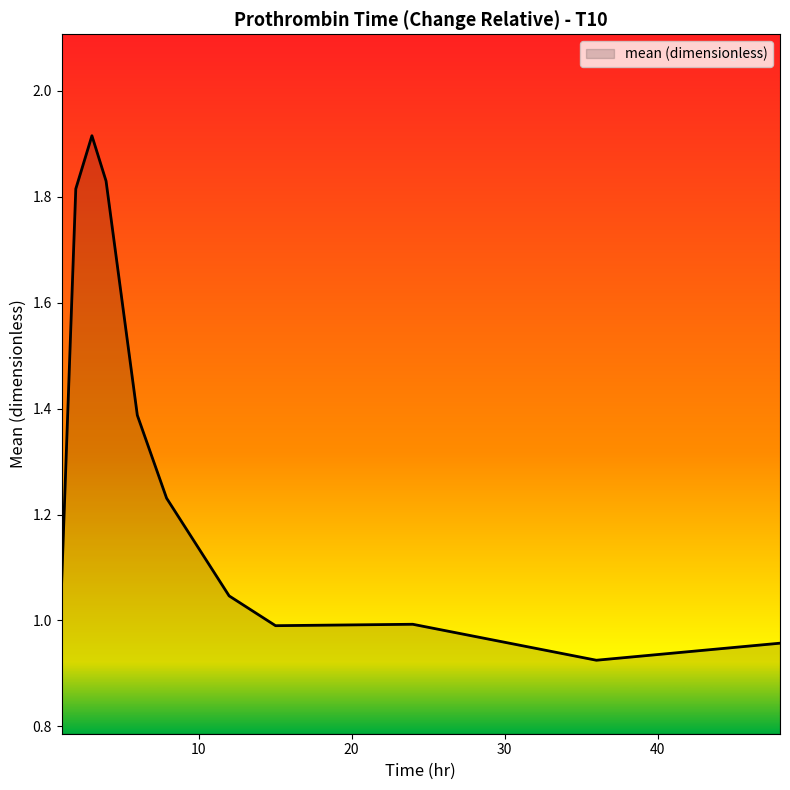

How many interior local peaks (higher than both neighbors) does the data have?

2